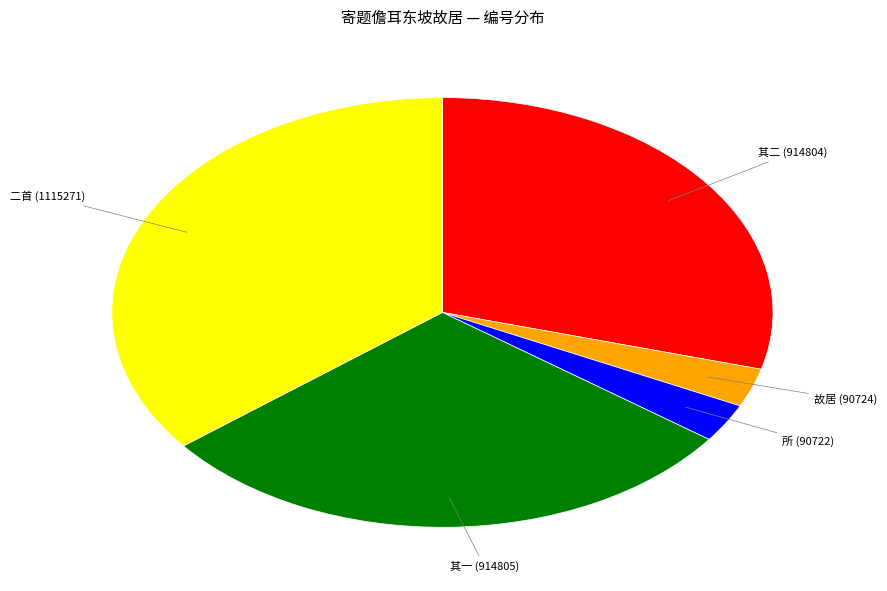

Which category has the biggest portion of the pie?

二首 (1115271)